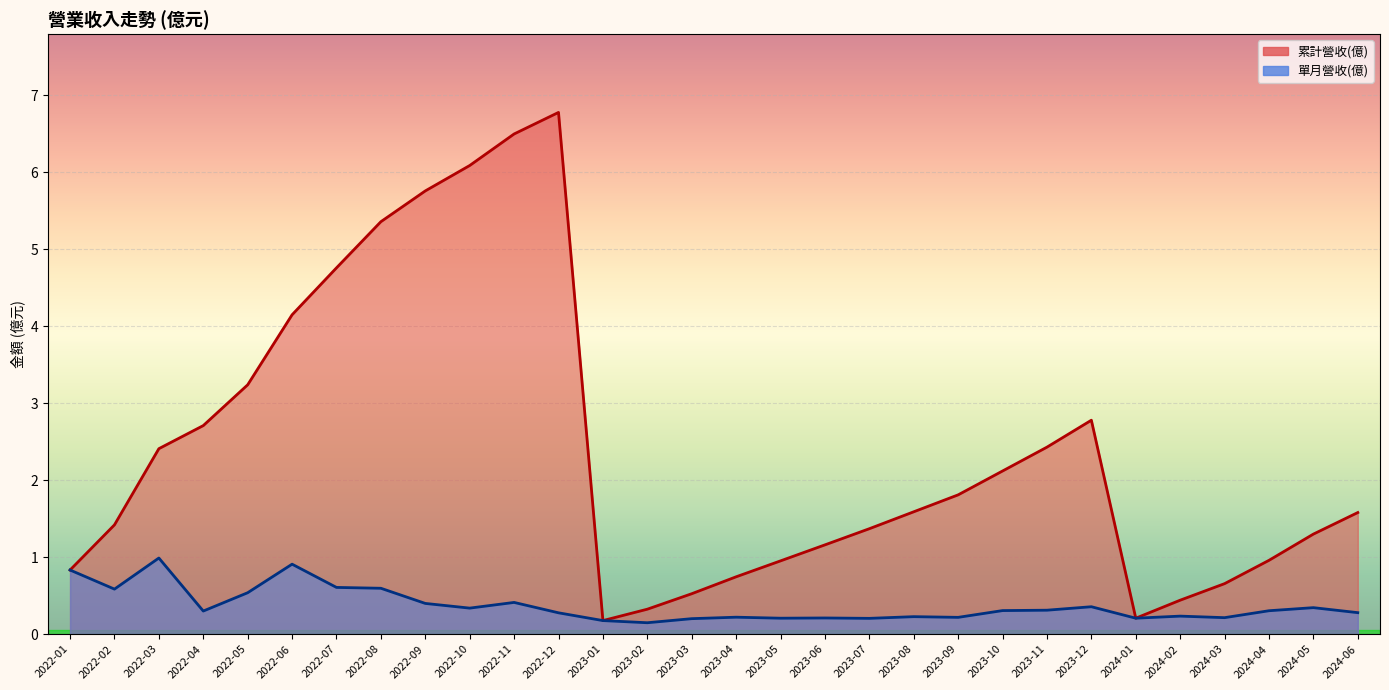

How many interior local peaks does the 累計營收(億) series have?

2